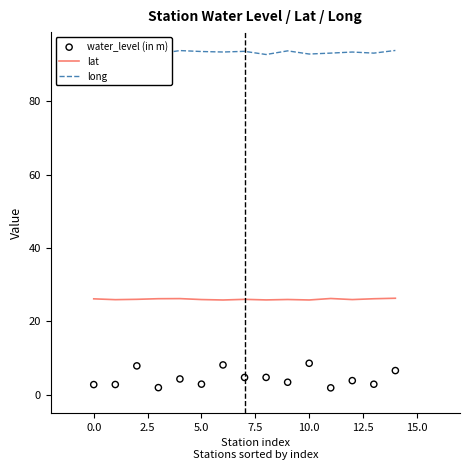

Which series reaches the maximum Y coordinate?

long